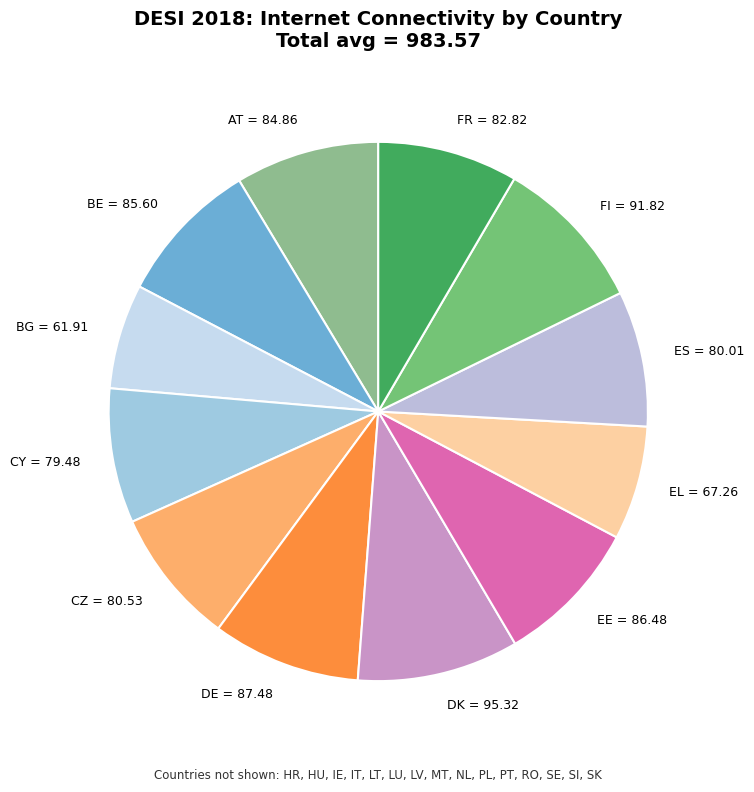

Is there a majority slice in this chart?

No